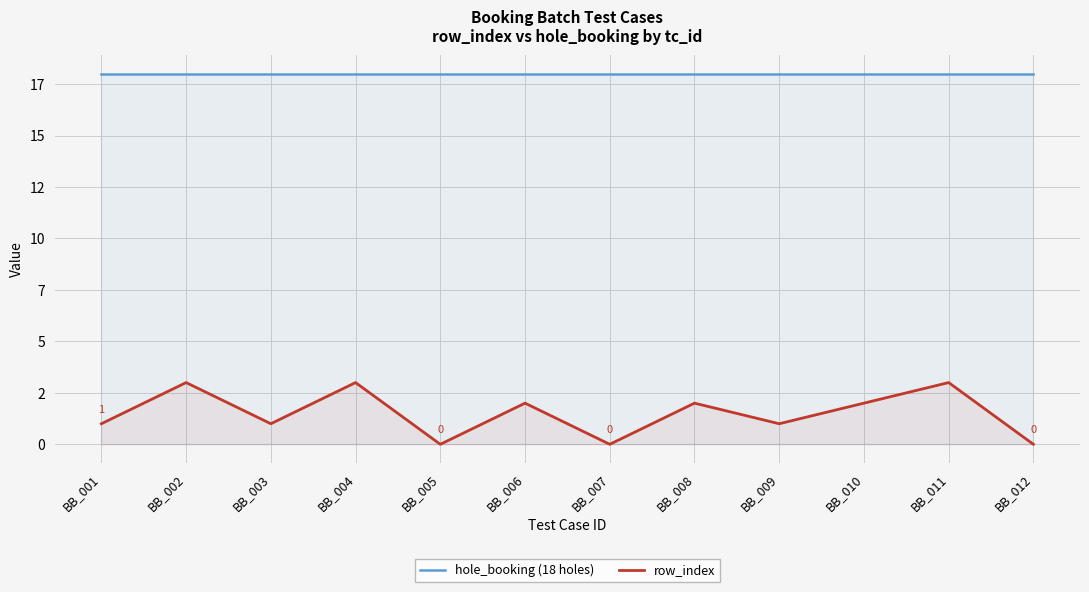

Is it true that row_index equals 1 at BB_008?

False